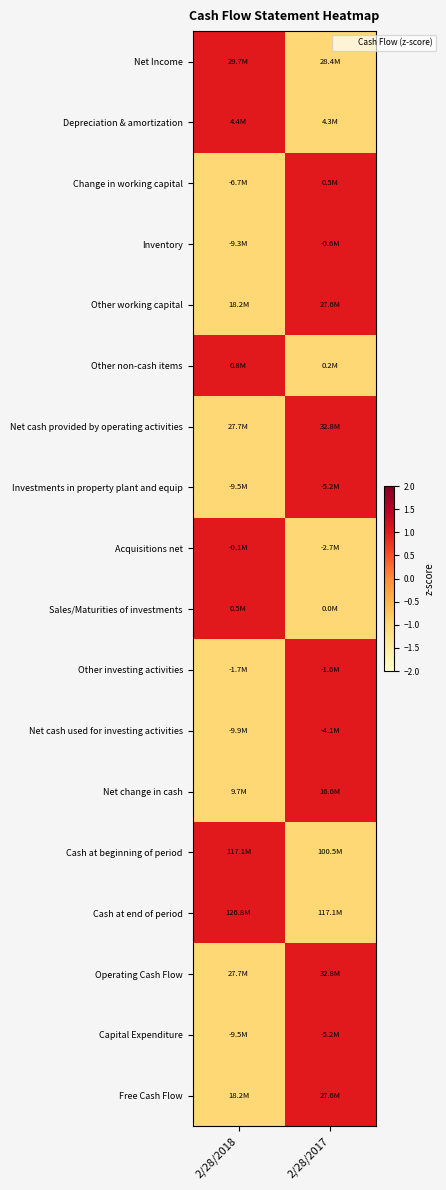

What is the total value across all series at 2/28/2017?

4